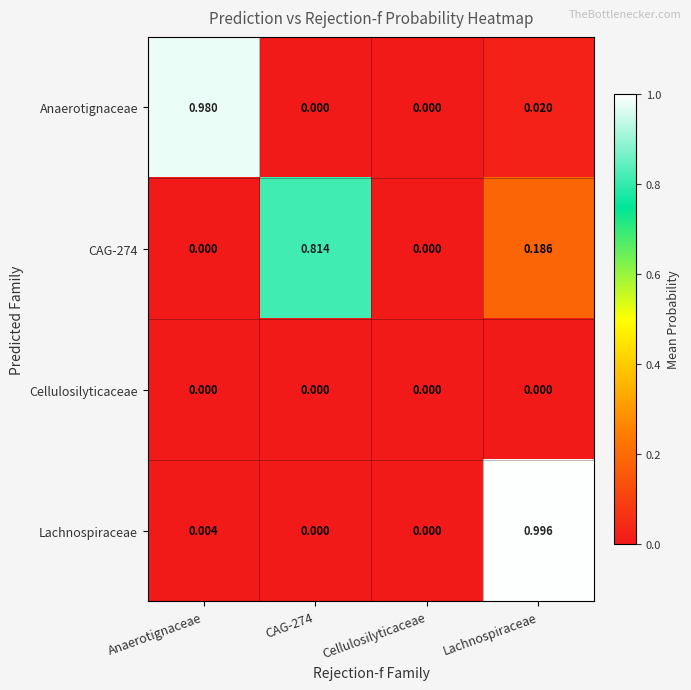

At which category is the sum across all series the highest?

Lachnospiraceae